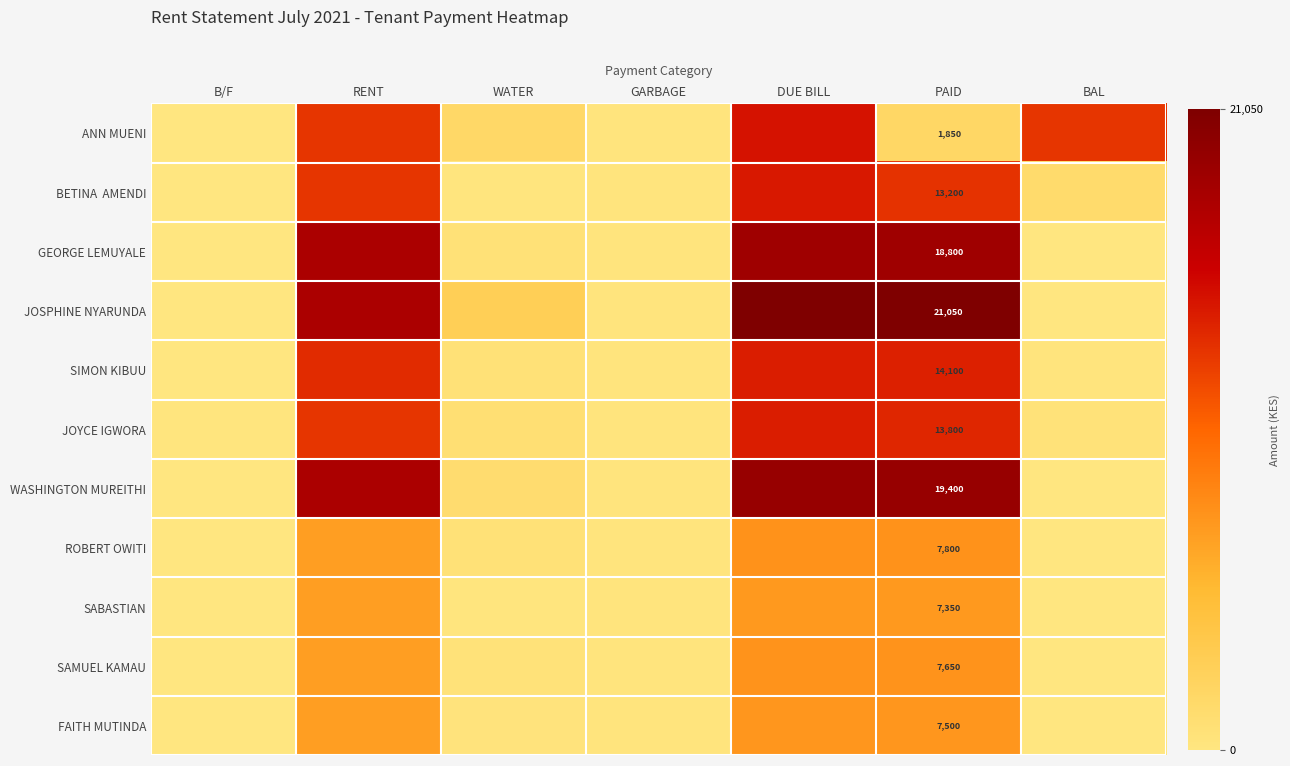

What is the difference between the highest and lowest values at PAID?

19200